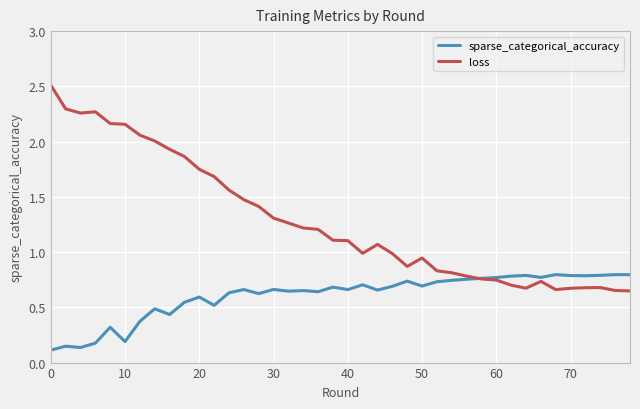

What is the sum of all loss values?

51.5